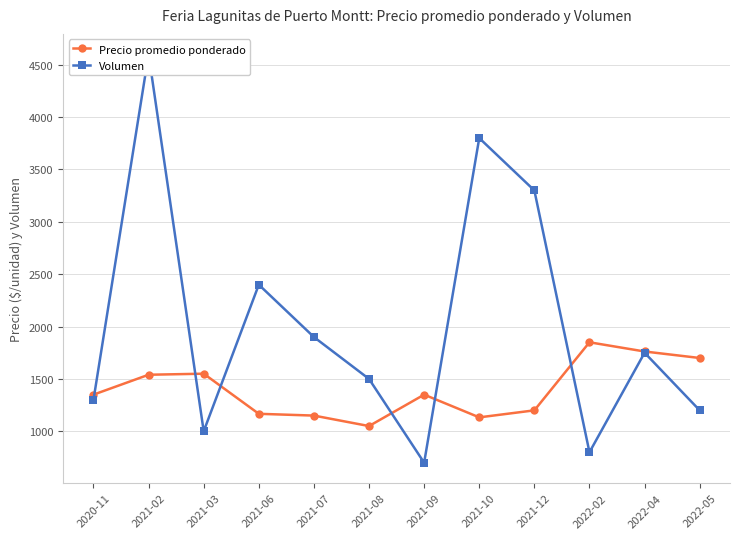

Reading right to left, extract all data points from this chart.

Precio promedio ponderado: 1700	1762	1850	1200	1133	1350	1050	1150	1167	1550	1540	1350
Volumen: 1200	1750	800	3300	3800	700	1500	1900	2400	1000	4600	1300